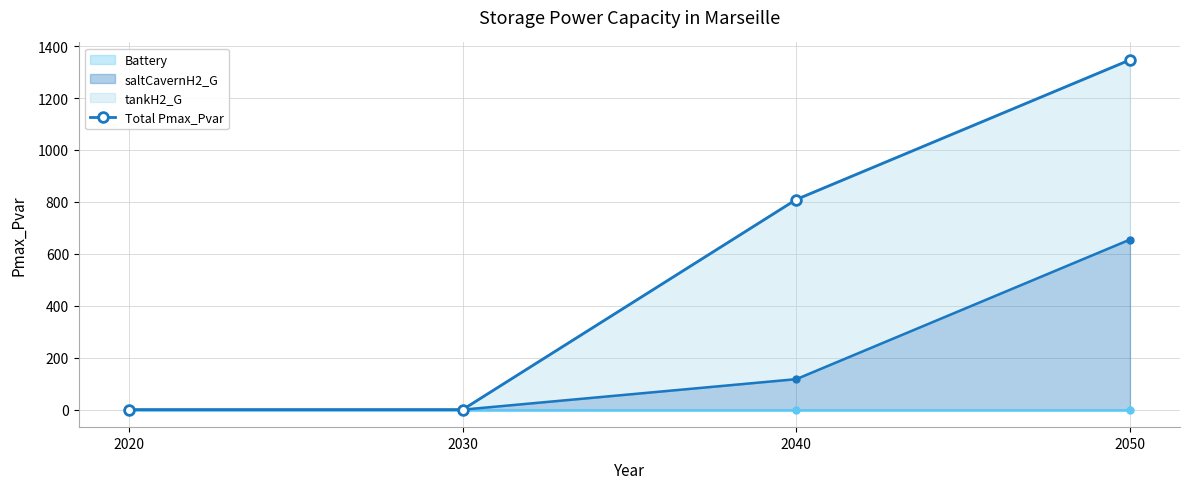

True or false: the data has more than 0 interior local peaks.

False